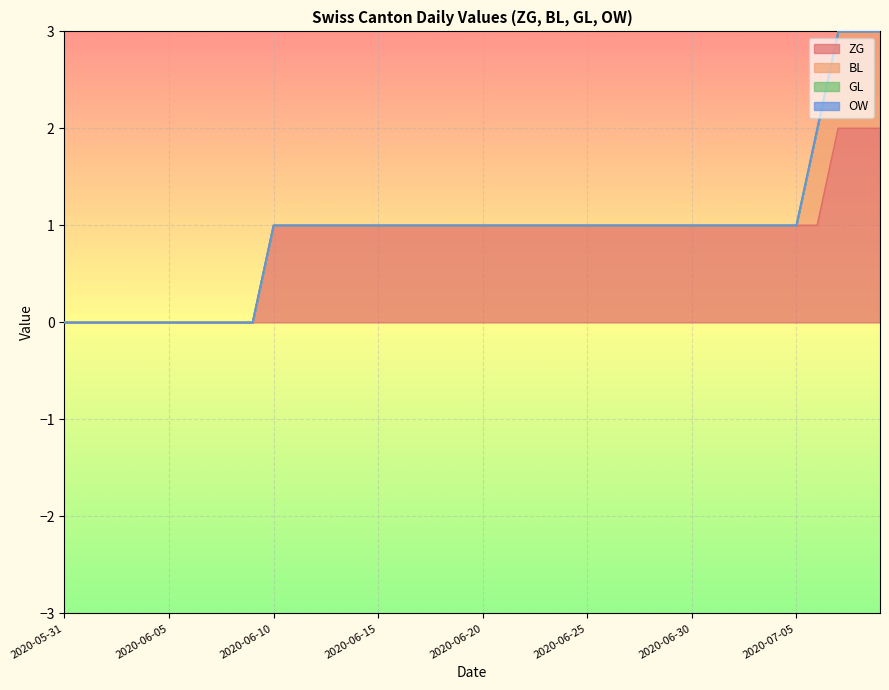

Does the chart display data point markers on the line(s)?

No